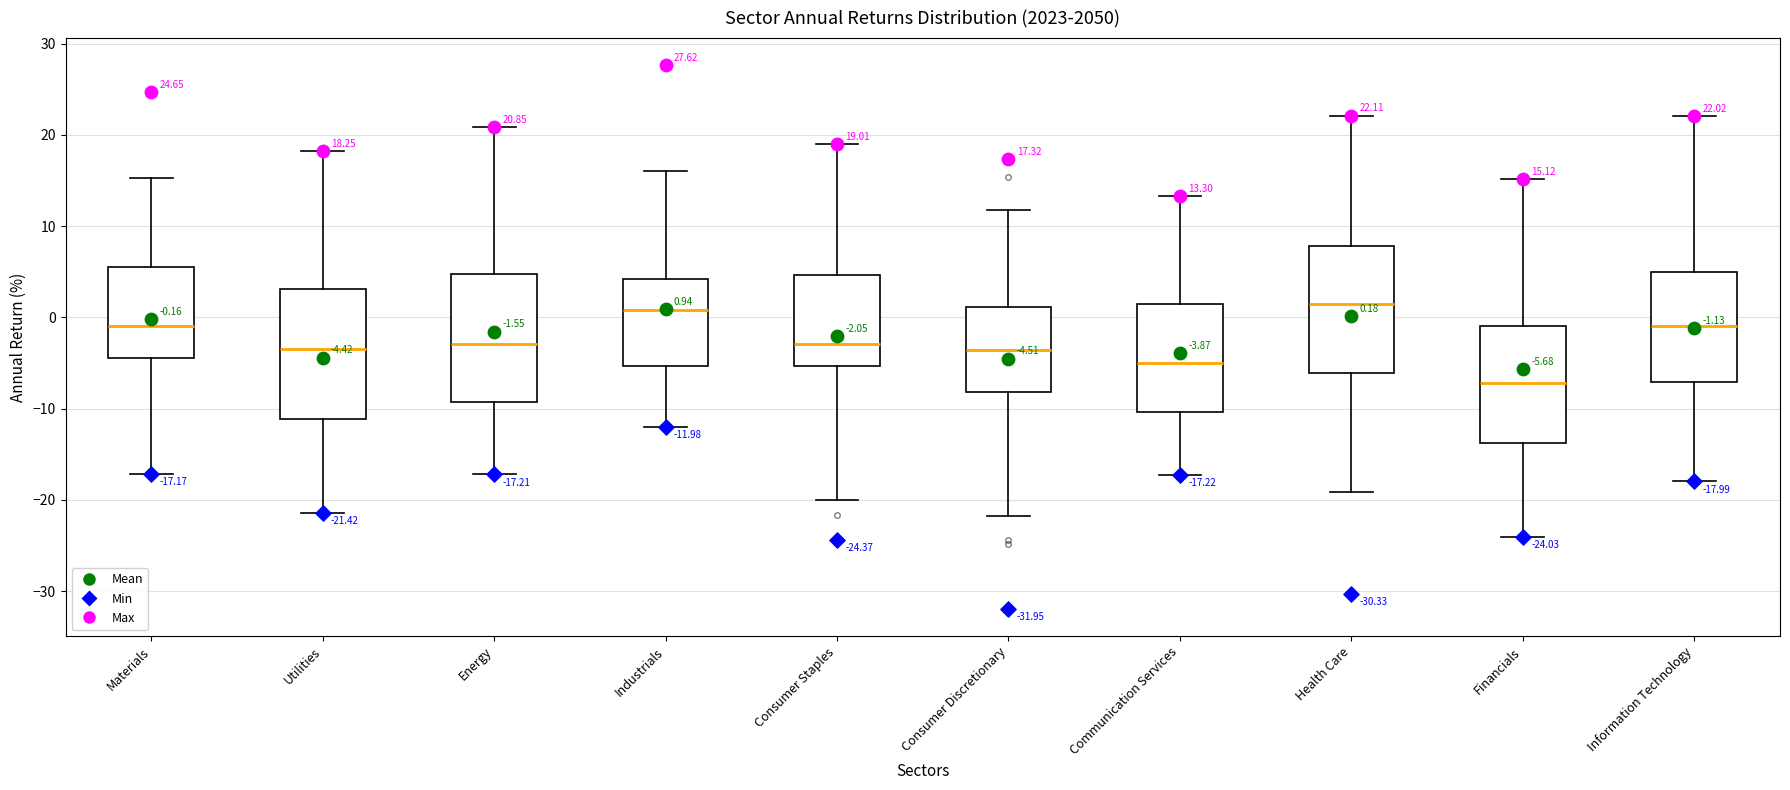

Which box has the lowest median line?

Financials